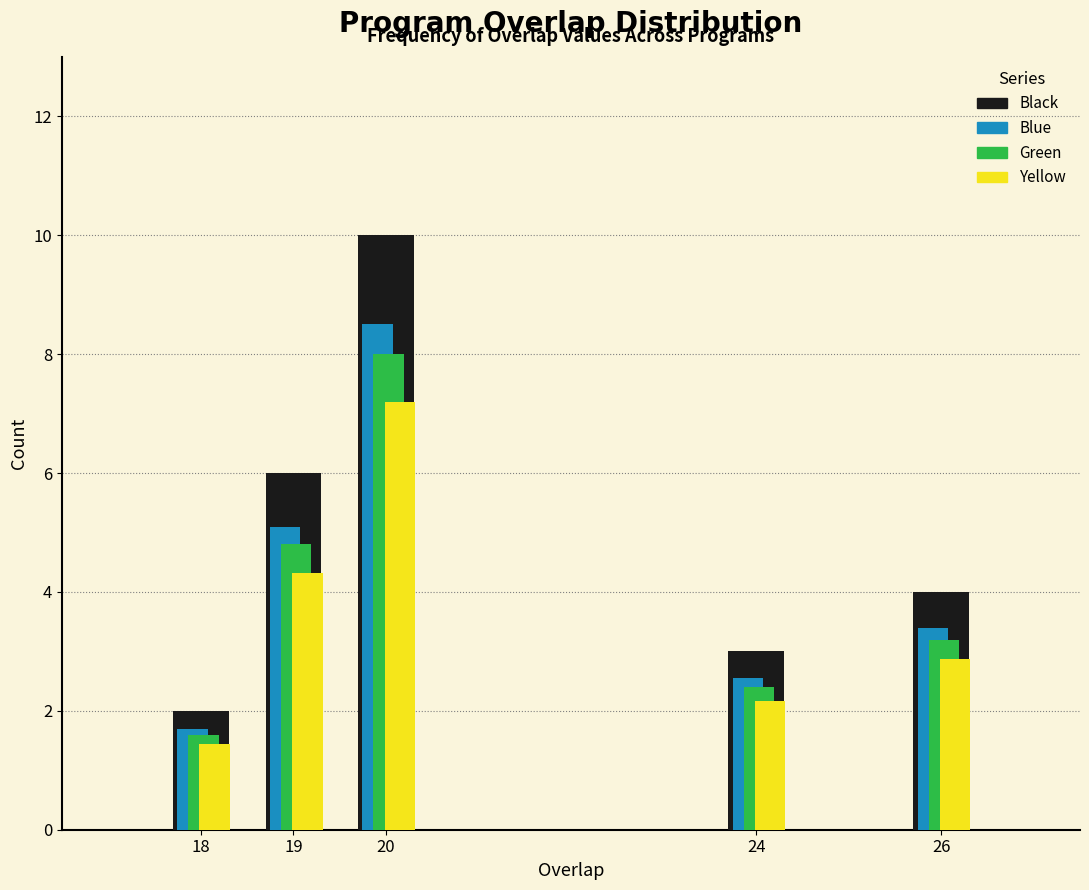

What value does the Green series have at 20?

8.0